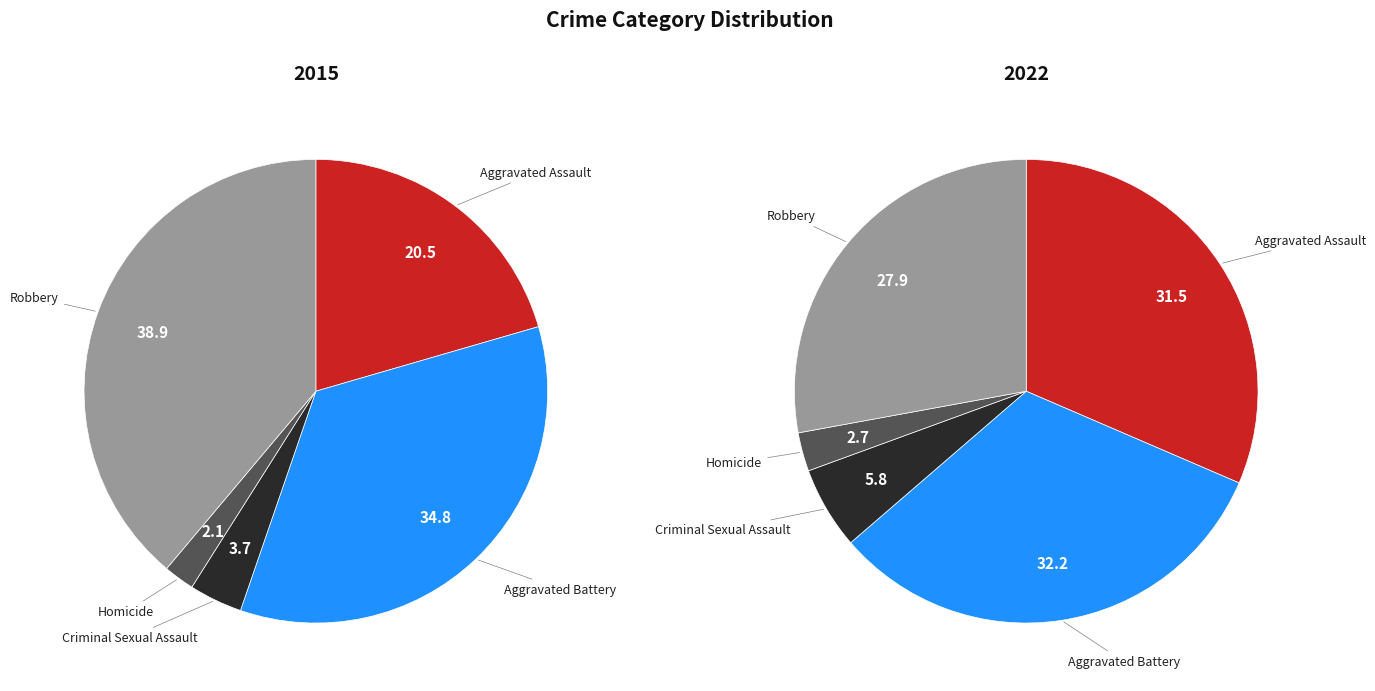

What percentage is the Aggravated Assault slice, to the nearest percent?

31%